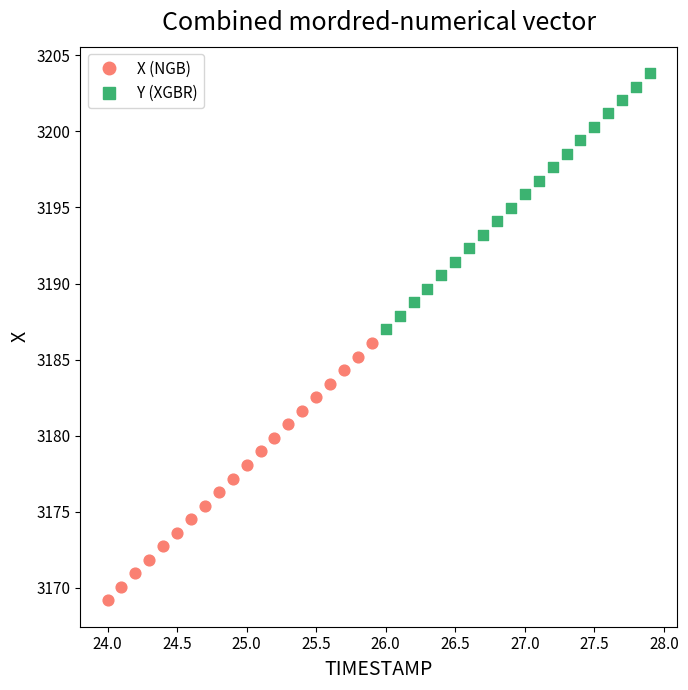

Which series has the widest spread of Y values?

X (NGB)